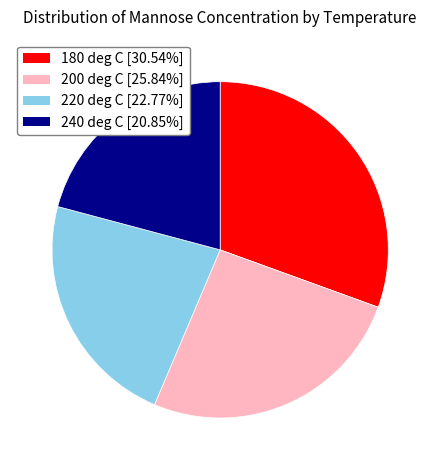

What is the largest slice in the pie chart?

180 deg C